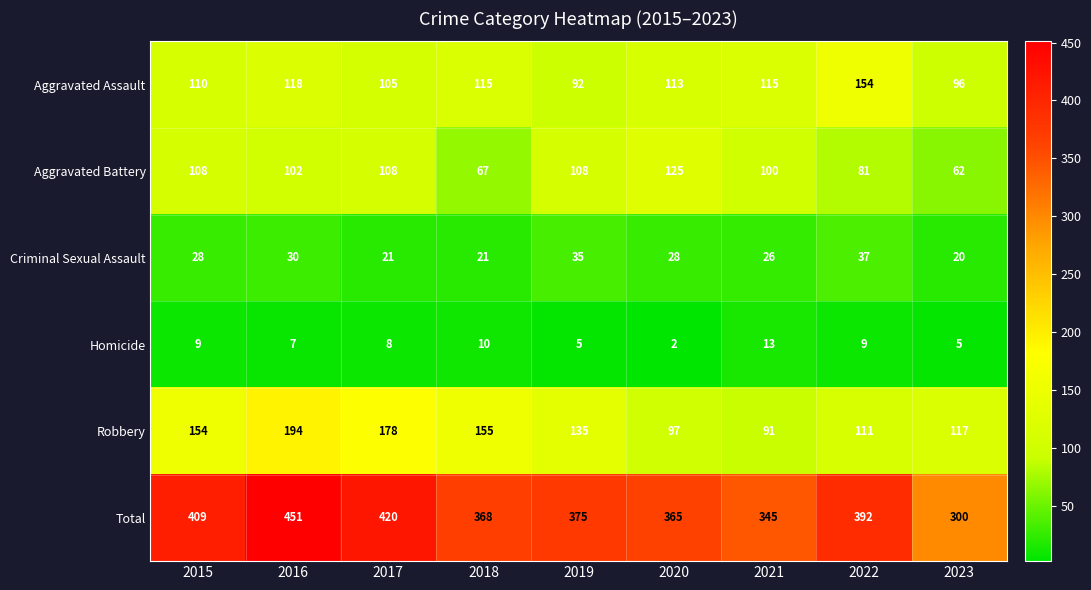

Where is Aggravated Battery nearest to the value 93?

2021